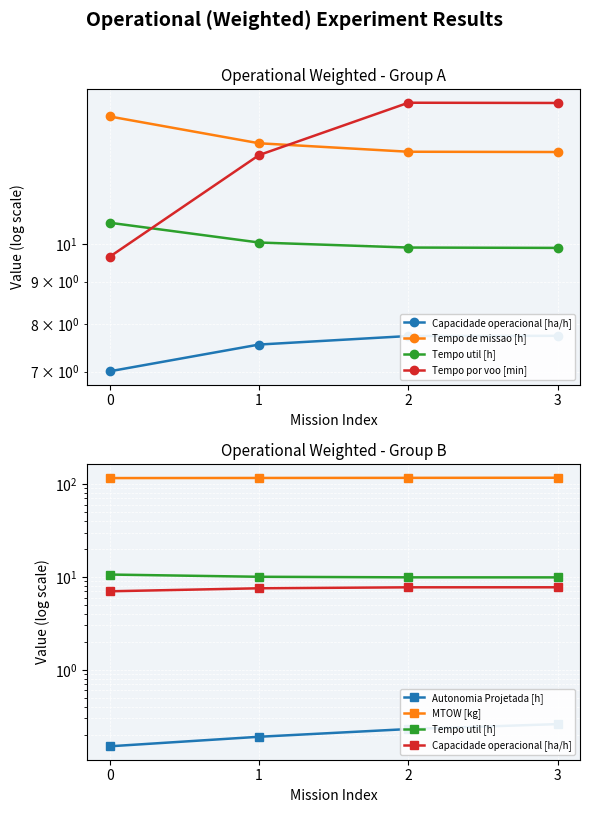

Reading left to right, extract all data points from this chart.

Capacidade operacional [ha/h]: 7.0	7.5	7.7	7.7
Tempo de missao [h]: 14.3	13.2	12.9	12.9
Tempo util [h]: 10.6	10.0	9.9	9.9
Tempo por voo [min]: 9.7	12.8	14.8	14.8
Autonomia Projetada [h]: 0.1	0.2	0.2	0.3
MTOW [kg]: 116.0	116.4	116.7	117.0